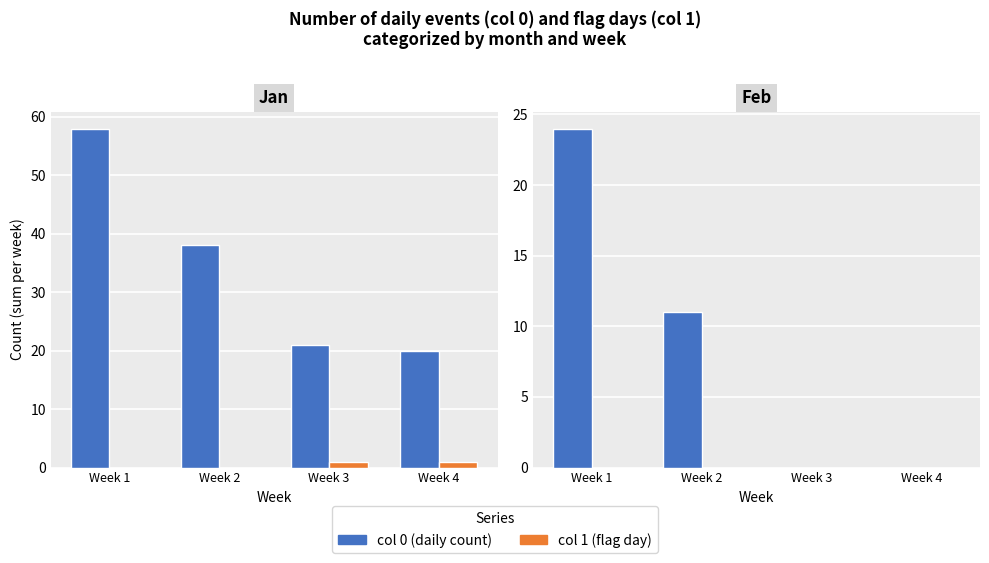

Rank the series by their maximum value, from lowest to highest.

col 1 (flag), col 0 (count)